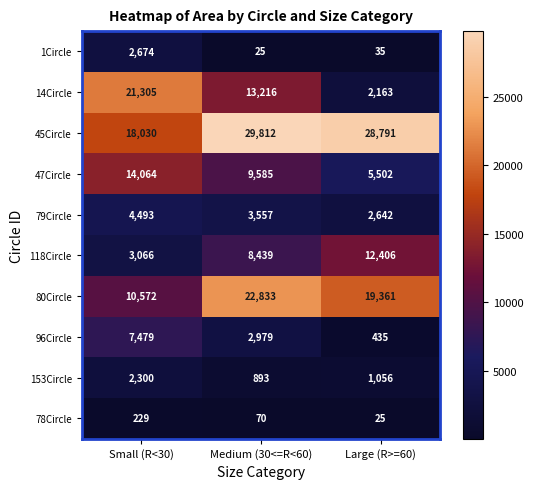

At which category is the sum across all series the highest?

Medium (30<=R<60)